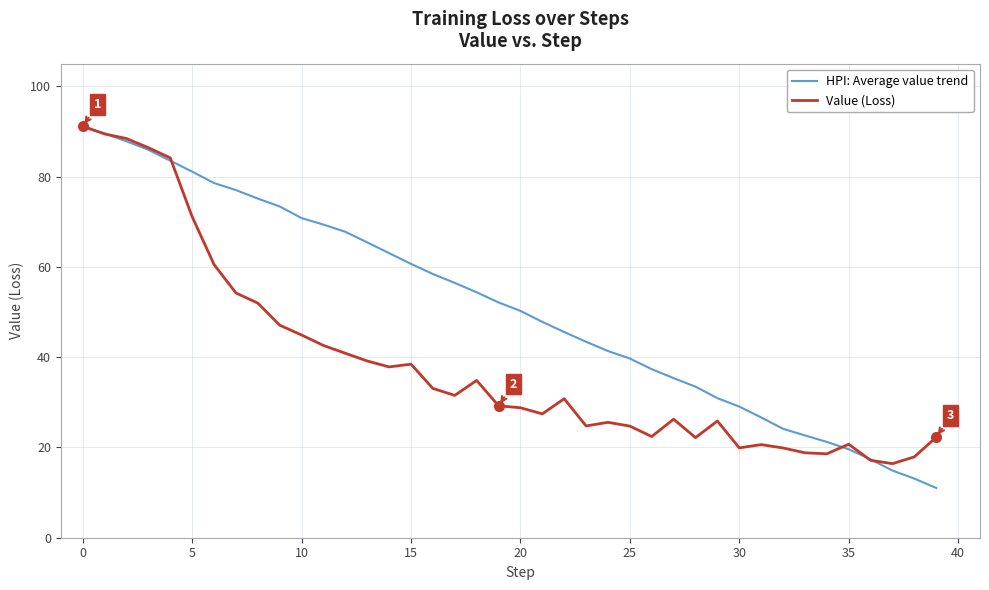

Which series has the largest total across all categories?

HPI: Average value trend